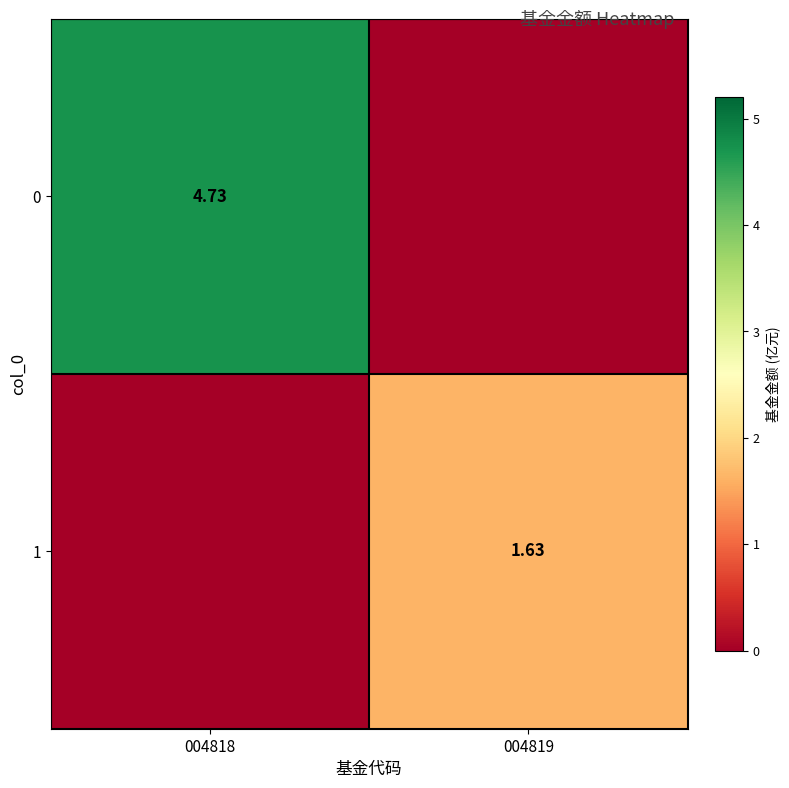

Is it true that 1 equals 1.6 at 004819?

True